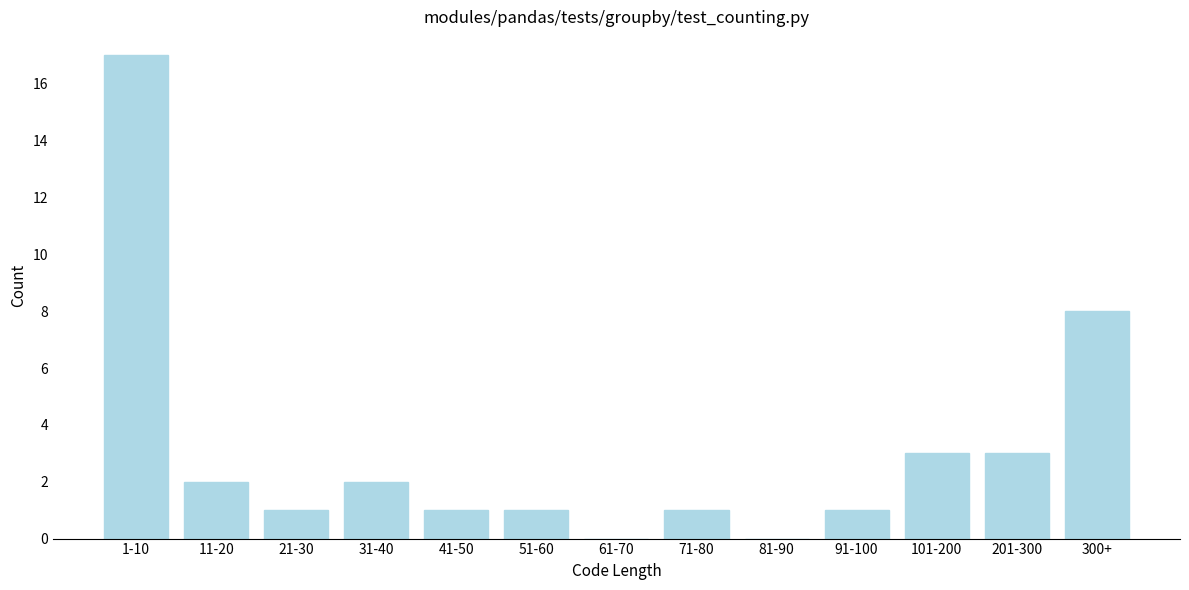

Reading left to right, list all the values displayed in this chart.

1-10=17	11-20=2	21-30=1	31-40=2	41-50=1	51-60=1	61-70=0	71-80=1	81-90=0	91-100=1	101-200=3	201-300=3	300+=8